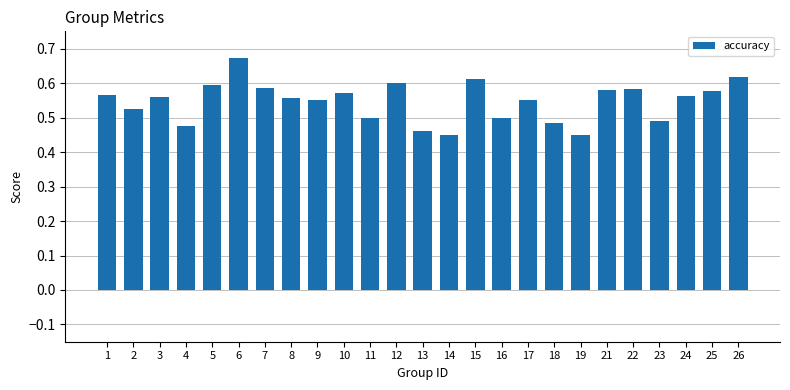

Is it true that the value at 11 is 0.5?

True